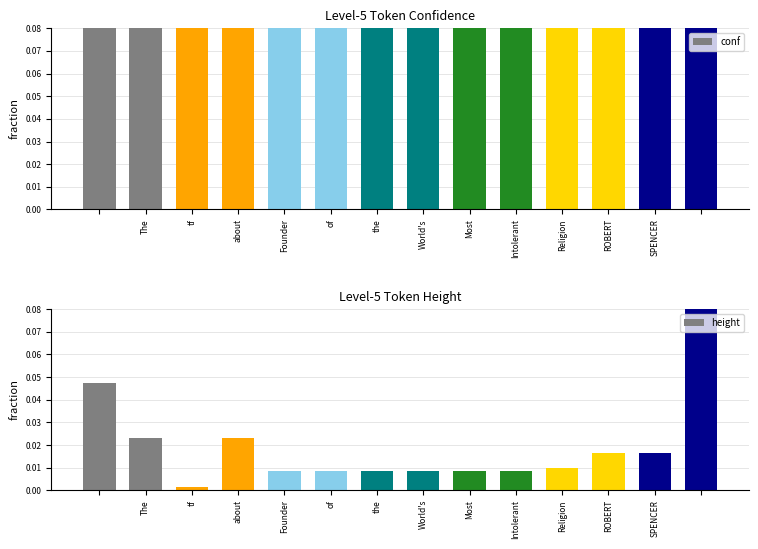

Reading right to left, extract all data points from this chart.

conf: 0.9	1.0	1.0	1.0	1.0	1.0	0.8	1.0	1.0	1.0	0.9	0.8	1.0	0.9
height: 0.1	0.0	0.0	0.0	0.0	0.0	0.0	0.0	0.0	0.0	0.0	0.0	0.0	0.0